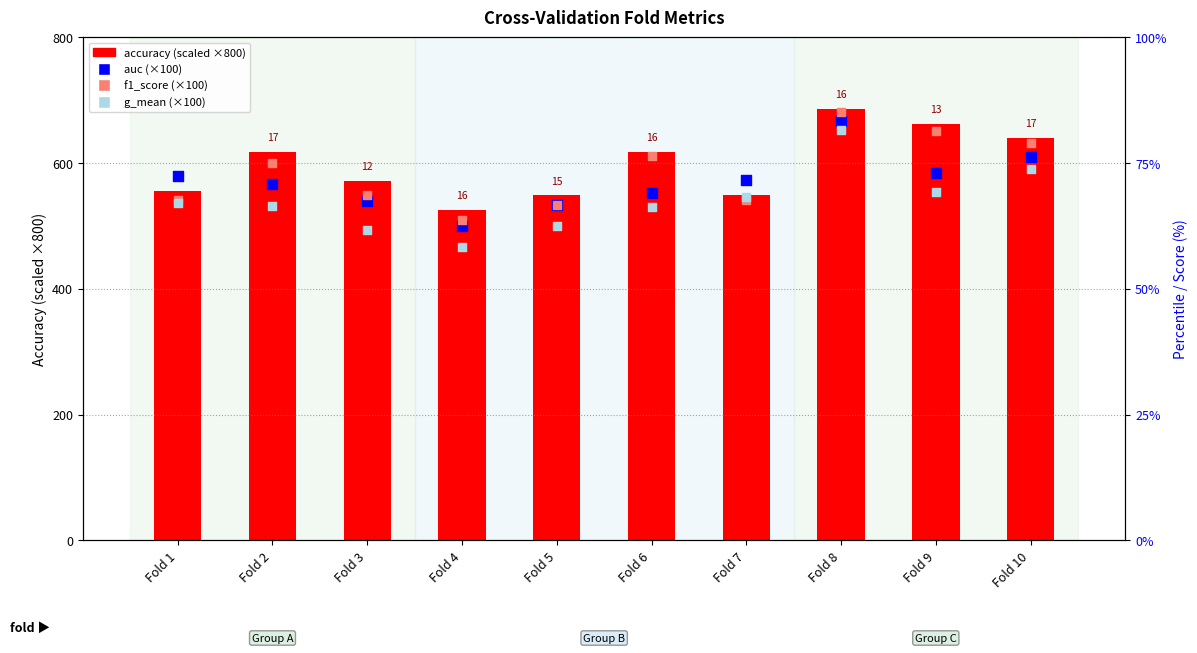

At which category is the sum across all series the highest?

Fold 8